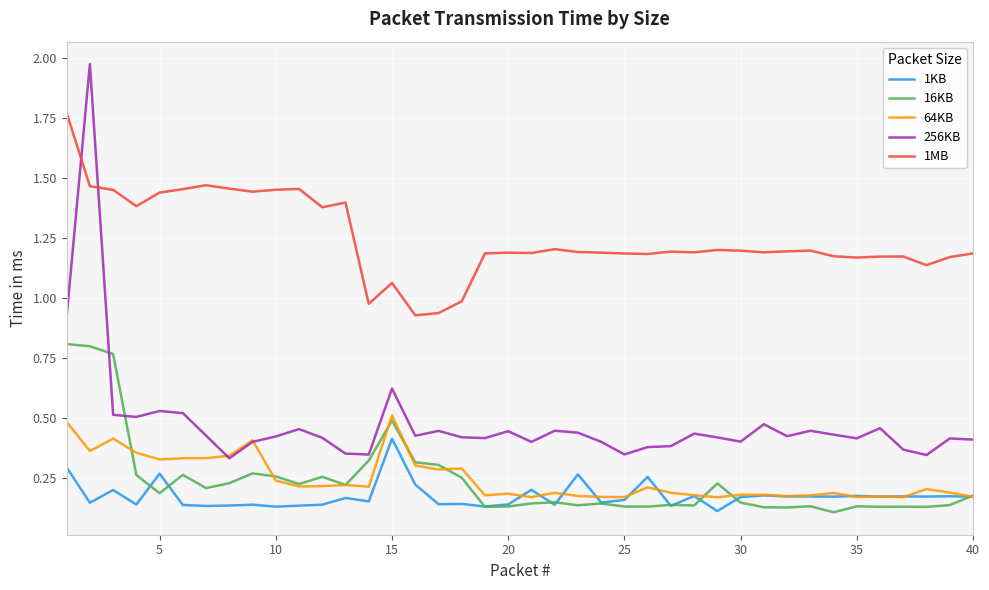

List the series in order of their peak value, lowest first.

1KB, 64KB, 16KB, 1MB, 256KB